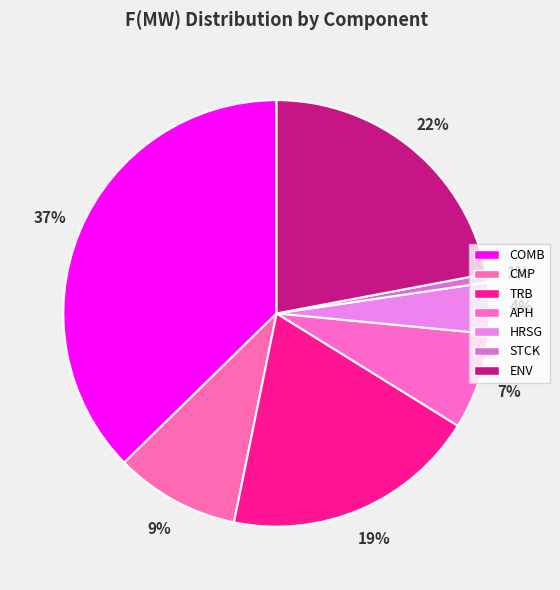

Which slice is the largest?

COMB